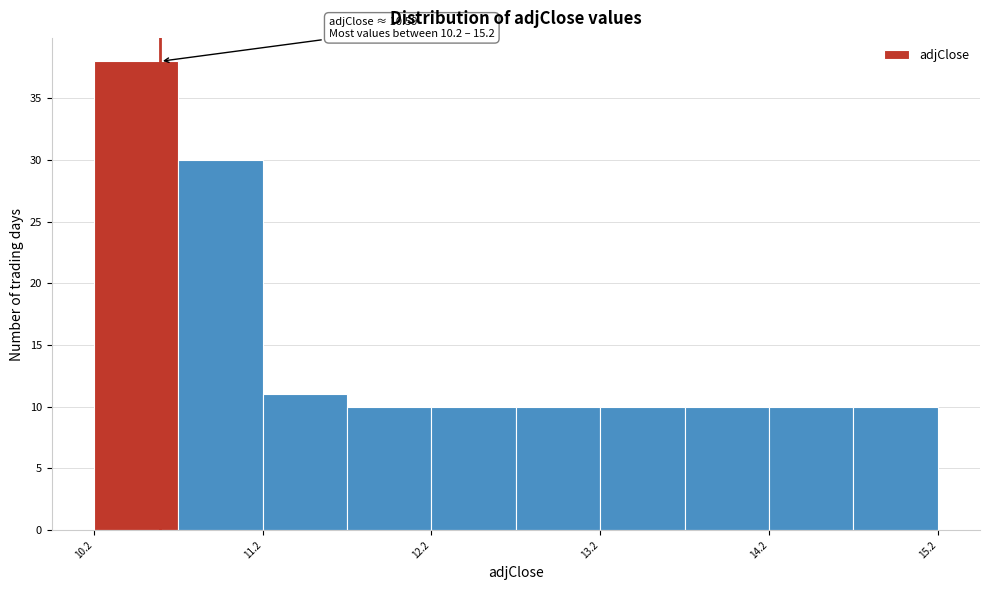

Which range on the x-axis has the tallest bar?

10.2 to 10.7